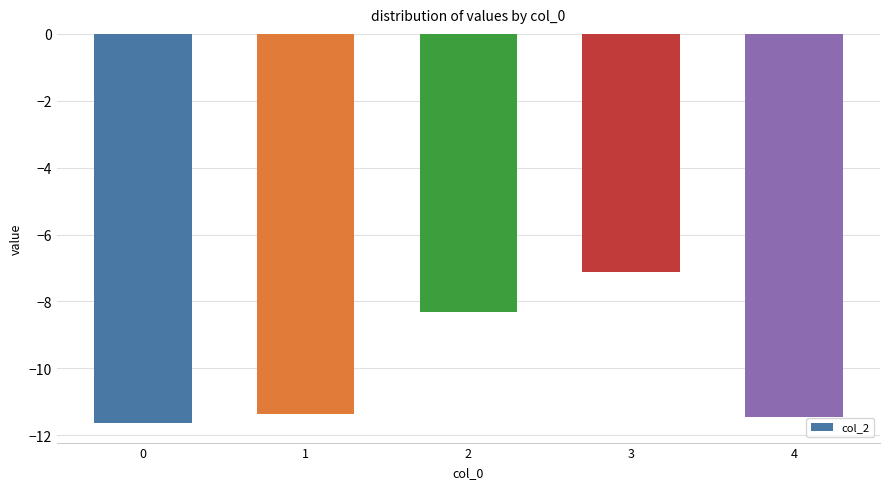

Reading right to left, transcribe all the data shown in this chart.

-11.5	-7.1	-8.3	-11.4	-11.6